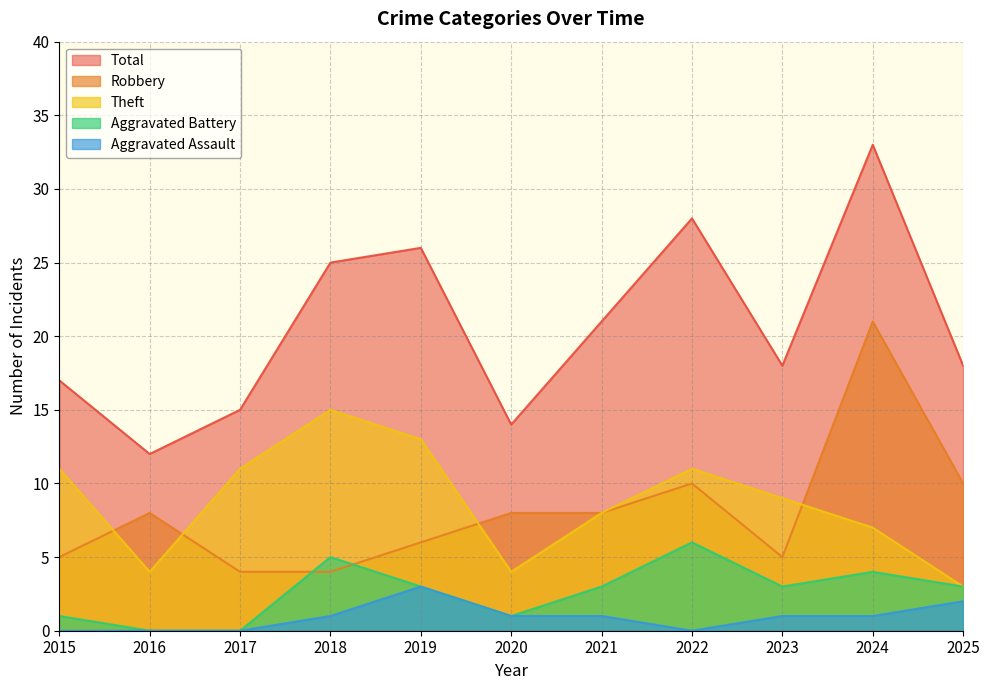

What is the total value across all series at 2019?

51